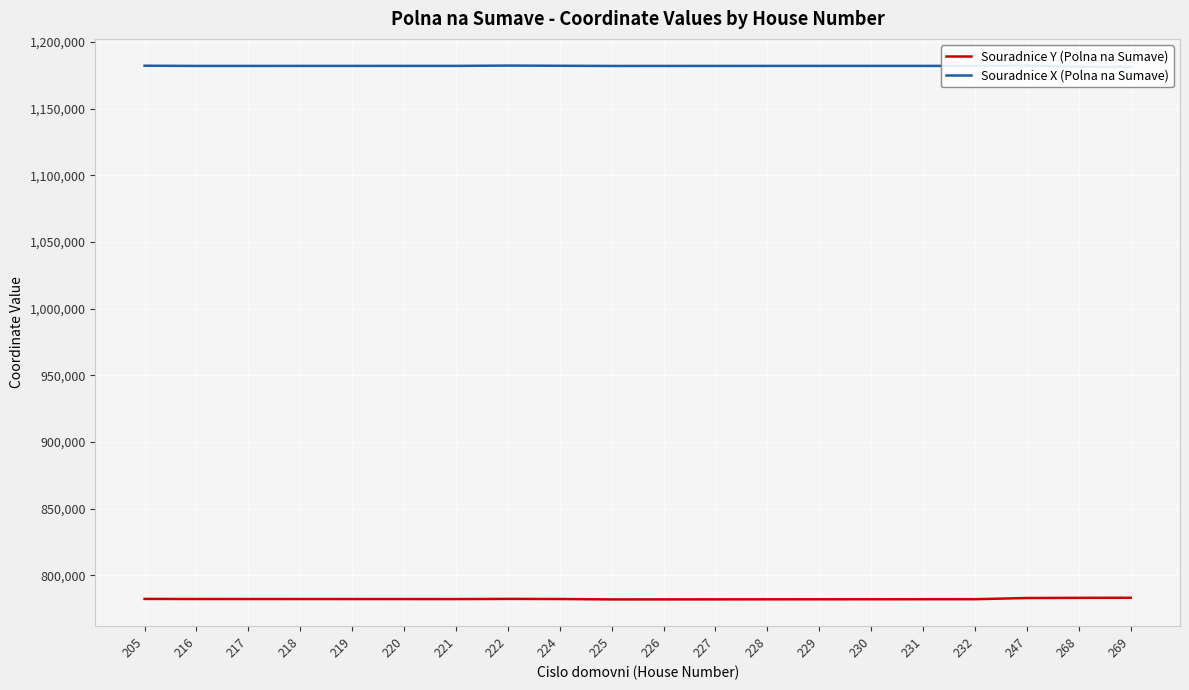

True or false: Souradnice X (Polna na Sumave) and Souradnice Y (Polna na Sumave) intersect in this chart.

False